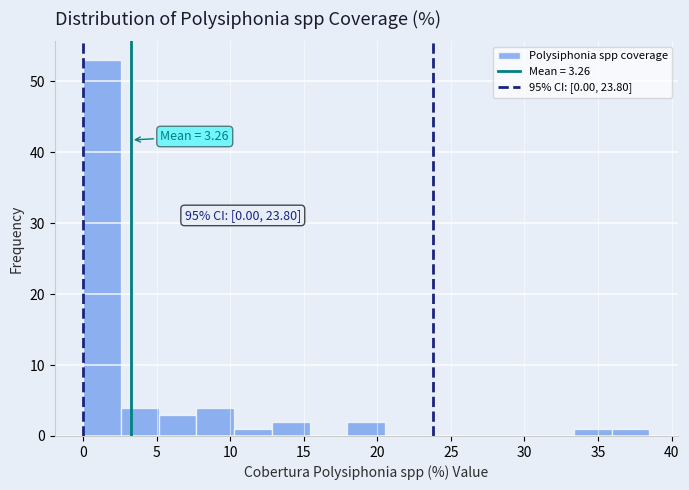

Which range on the x-axis has the tallest bar?

0.0 to 2.5